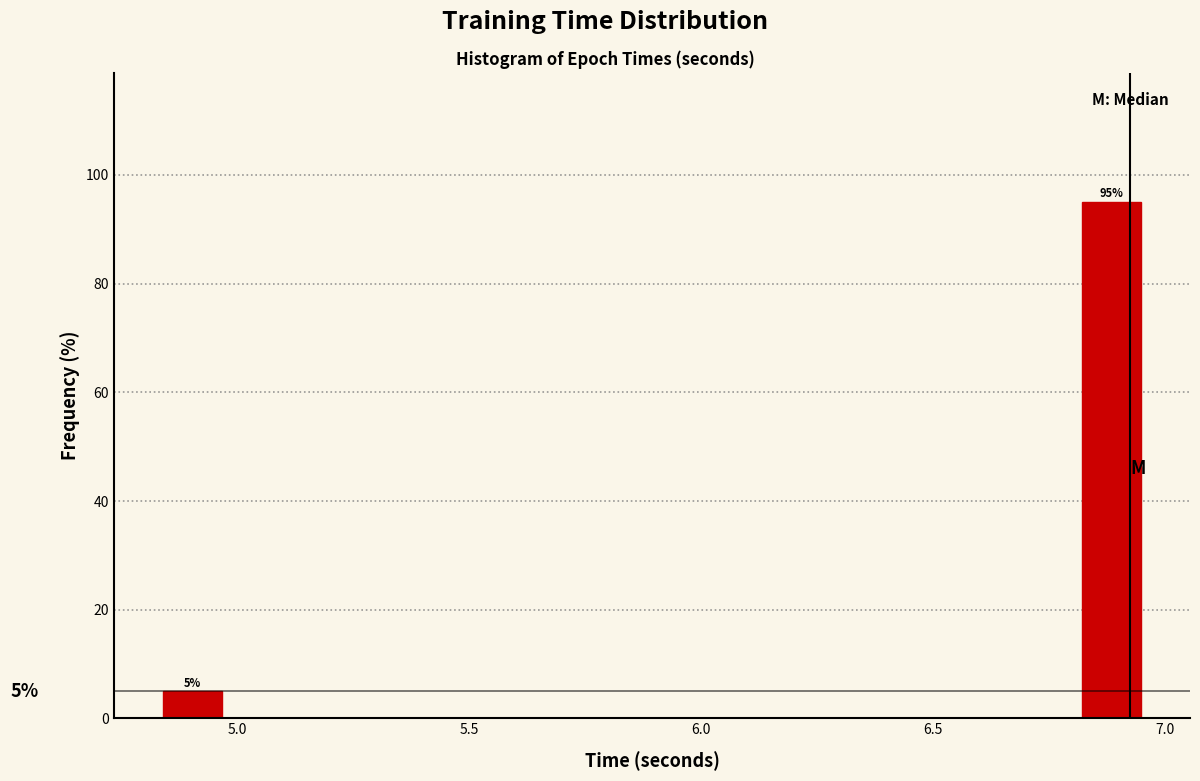

Around what value on the x-axis is the tallest bar? Give the approximate position of its centre, as read against the axis.

6.90